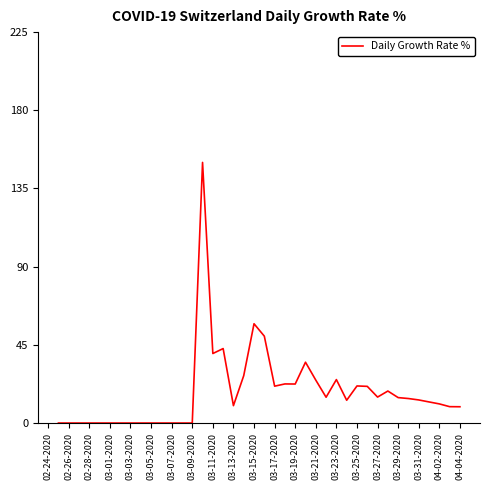

How many categories are shown in the chart?

40